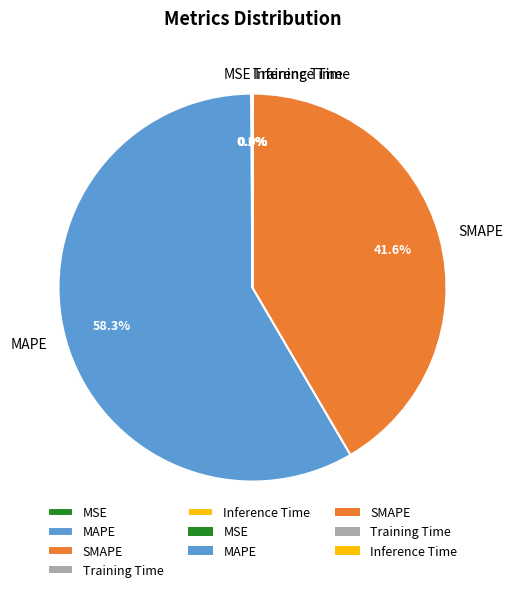

What is the largest slice in the pie chart?

MAPE